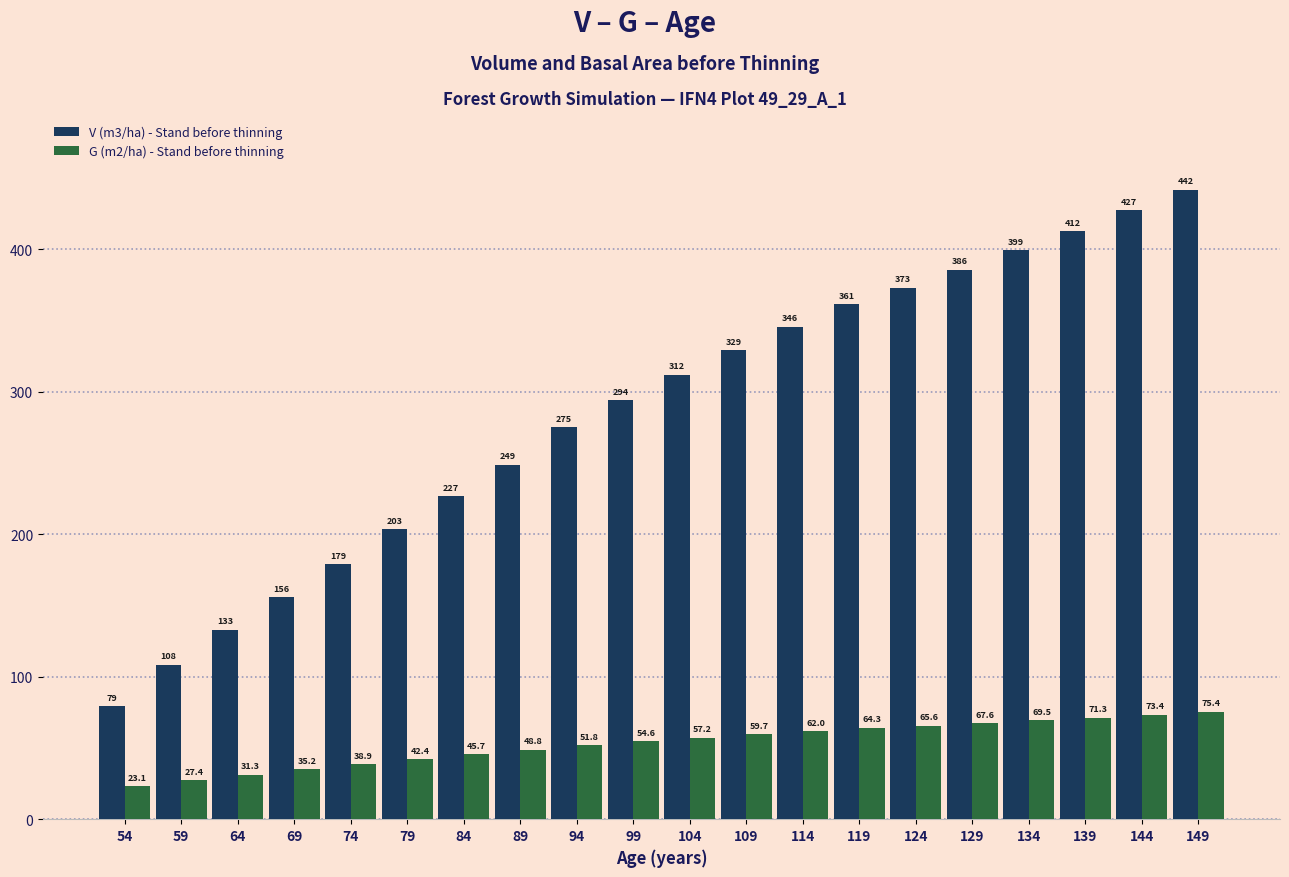

What is the value of the V (m3/ha) - Stand before thinning bar at the 10th from the left?

294.0